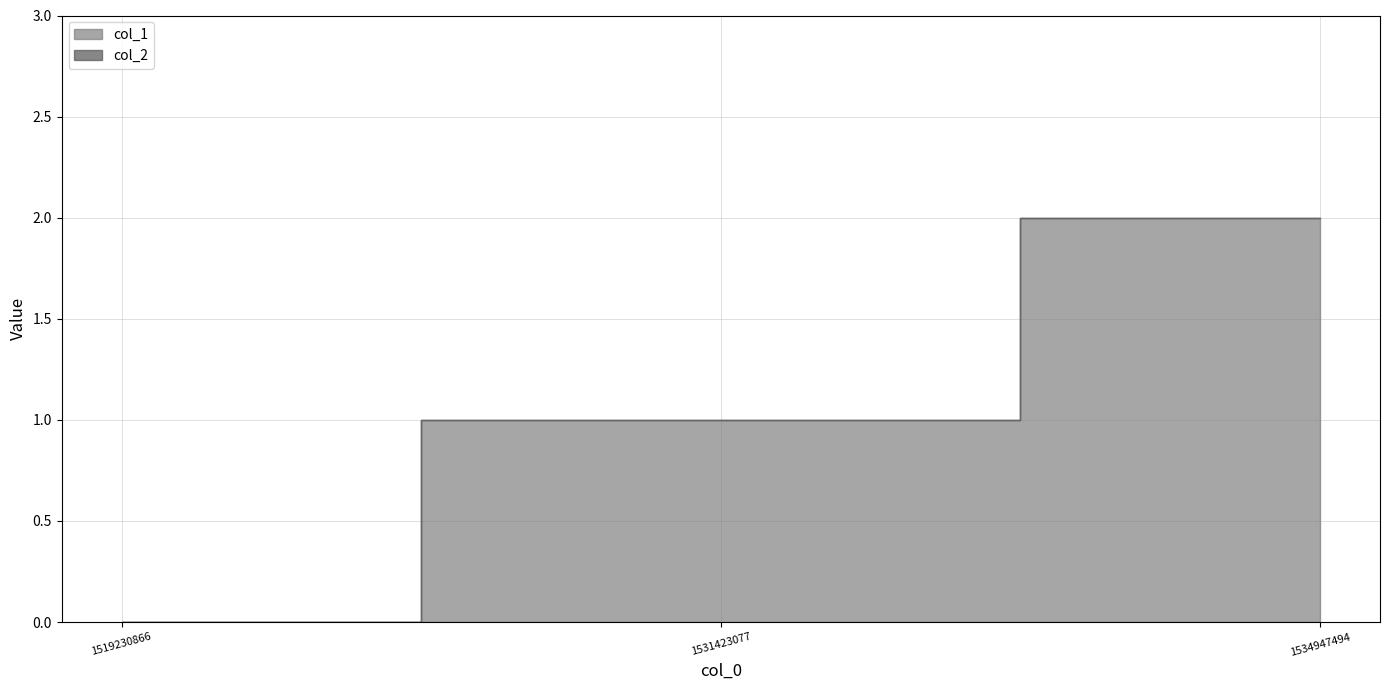

True or false: col_2 has a value of 0 at 1534947494.

True